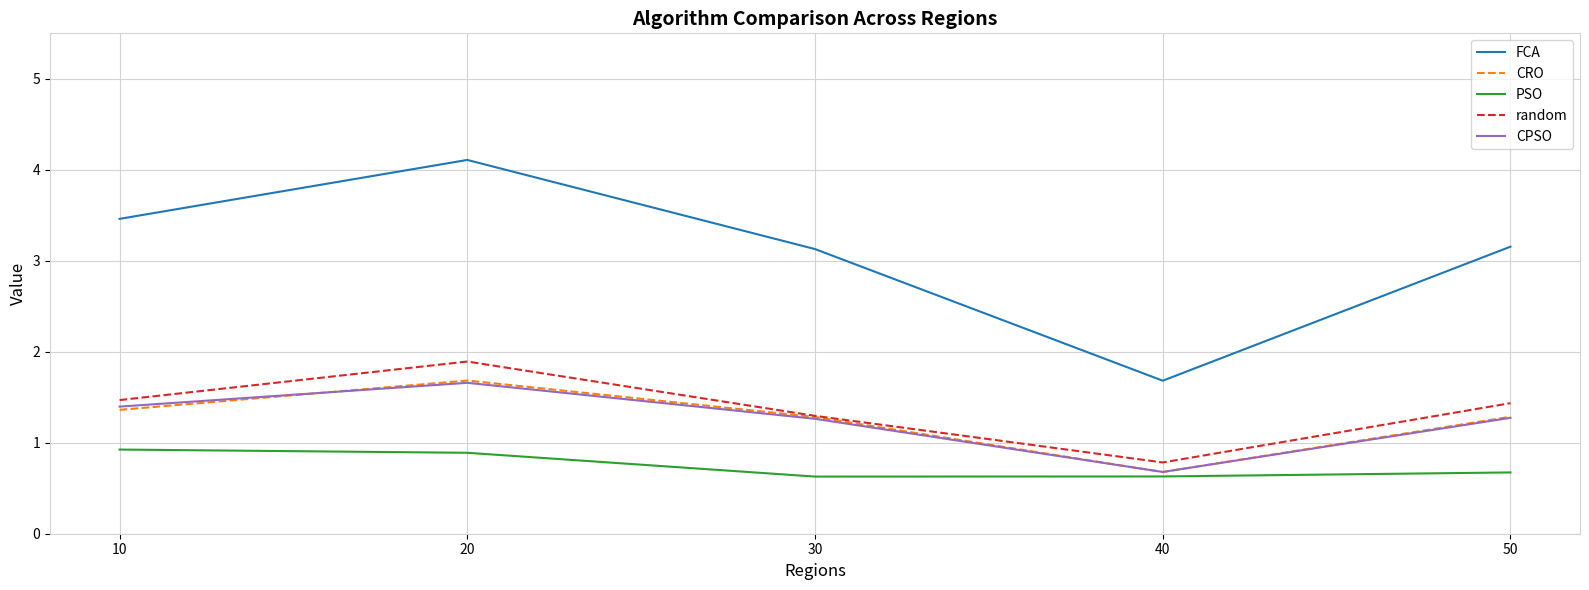

What is the sum of the FCA values at 10 and 30?

6.6